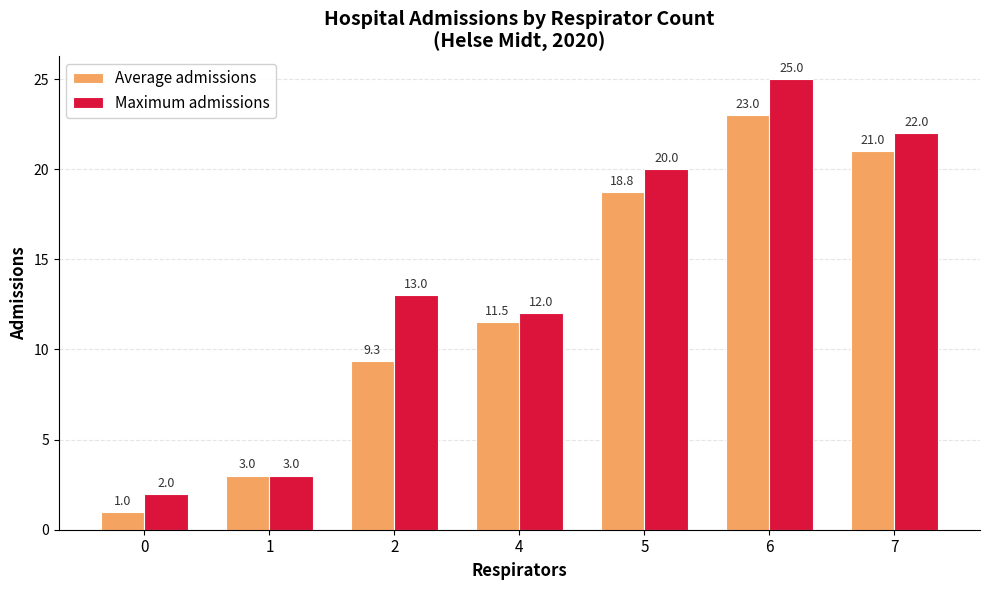

Where is Average admissions nearest to the value 12?

4